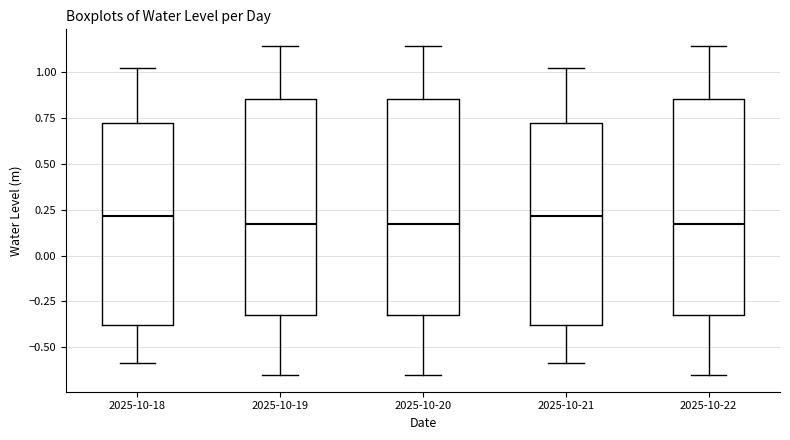

Reading left to right, read every box against the y-axis: the position of its median line, the range the box covers, and the ends of its whiskers. The values are not printed on the chart, so give them approximately, as read against the axis.

2025-10-18: median 0.20, box -0.40 to 0.70, whiskers -0.60 to 1.00
2025-10-19: median 0.15, box -0.30 to 0.85, whiskers -0.65 to 1.15
2025-10-20: median 0.15, box -0.30 to 0.85, whiskers -0.65 to 1.15
2025-10-21: median 0.20, box -0.40 to 0.70, whiskers -0.60 to 1.00
2025-10-22: median 0.15, box -0.30 to 0.85, whiskers -0.65 to 1.15